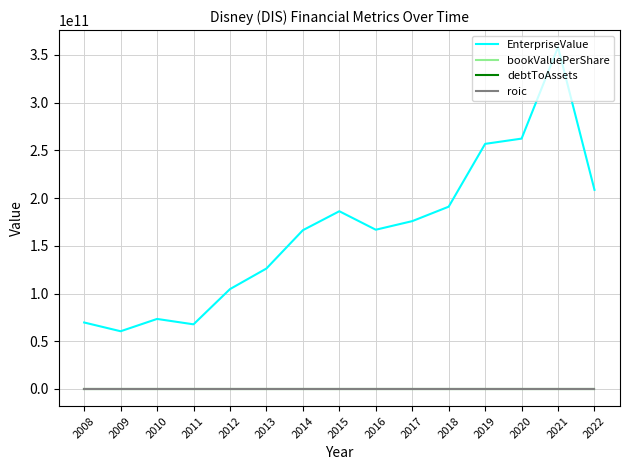

How many lines are shown in the chart?

4